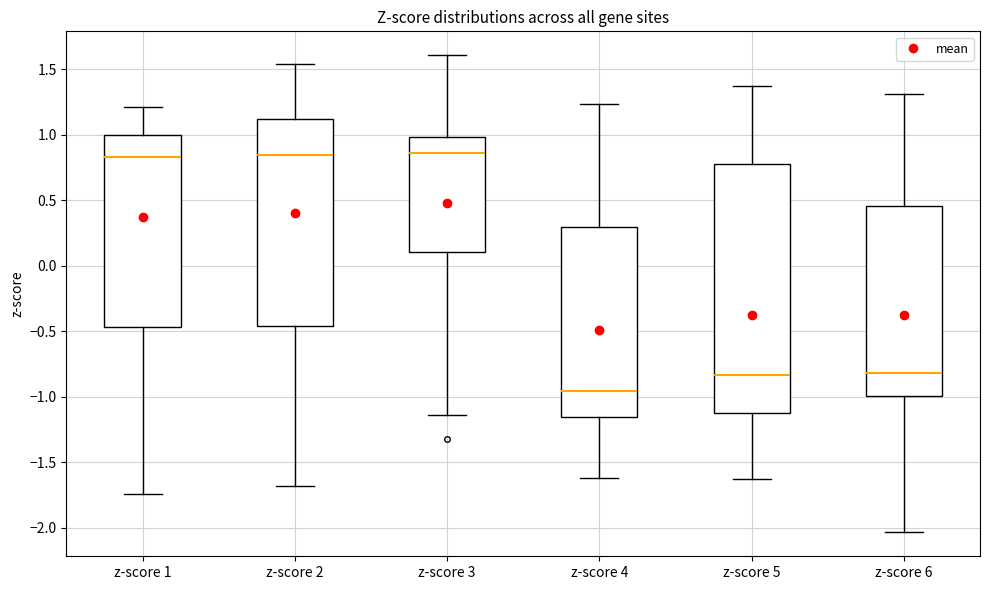

Comparing the boxes themselves (not the whiskers), which one is the tallest?

z-score 5